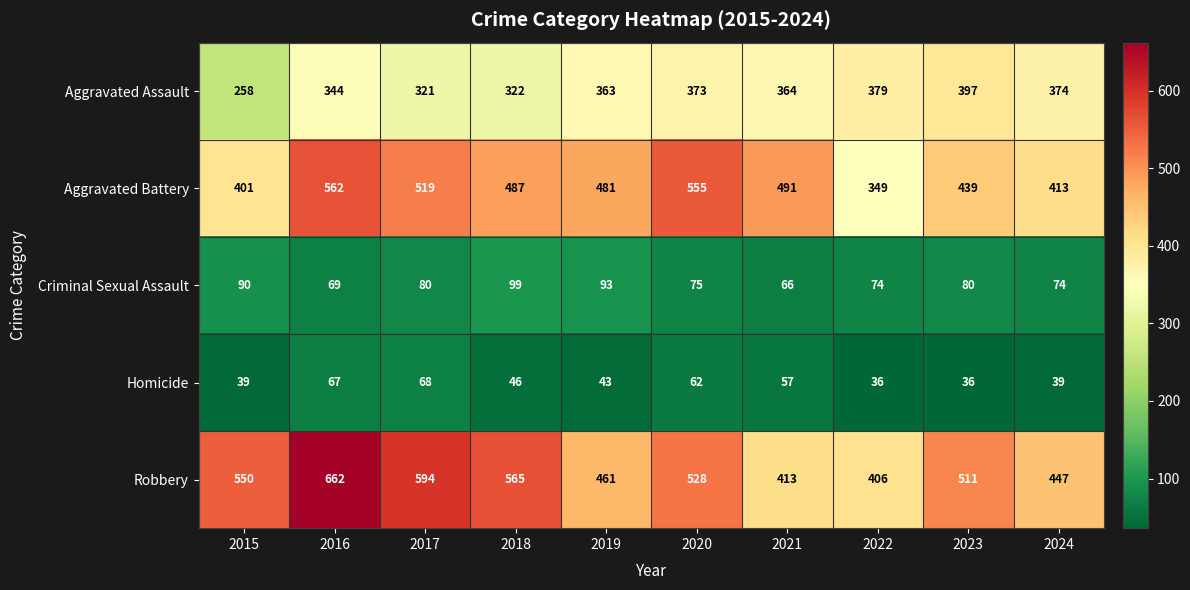

How many data points in Aggravated Battery are less than 487?

5